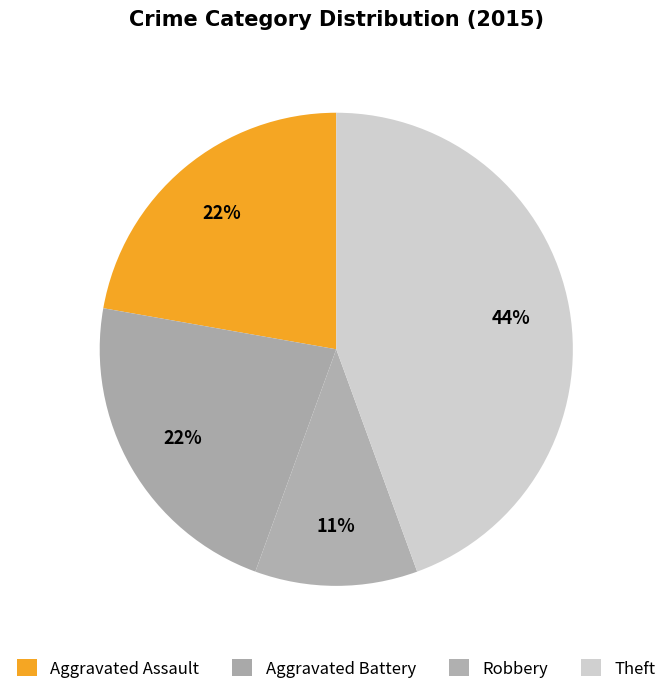

Is there a majority slice in this chart?

No